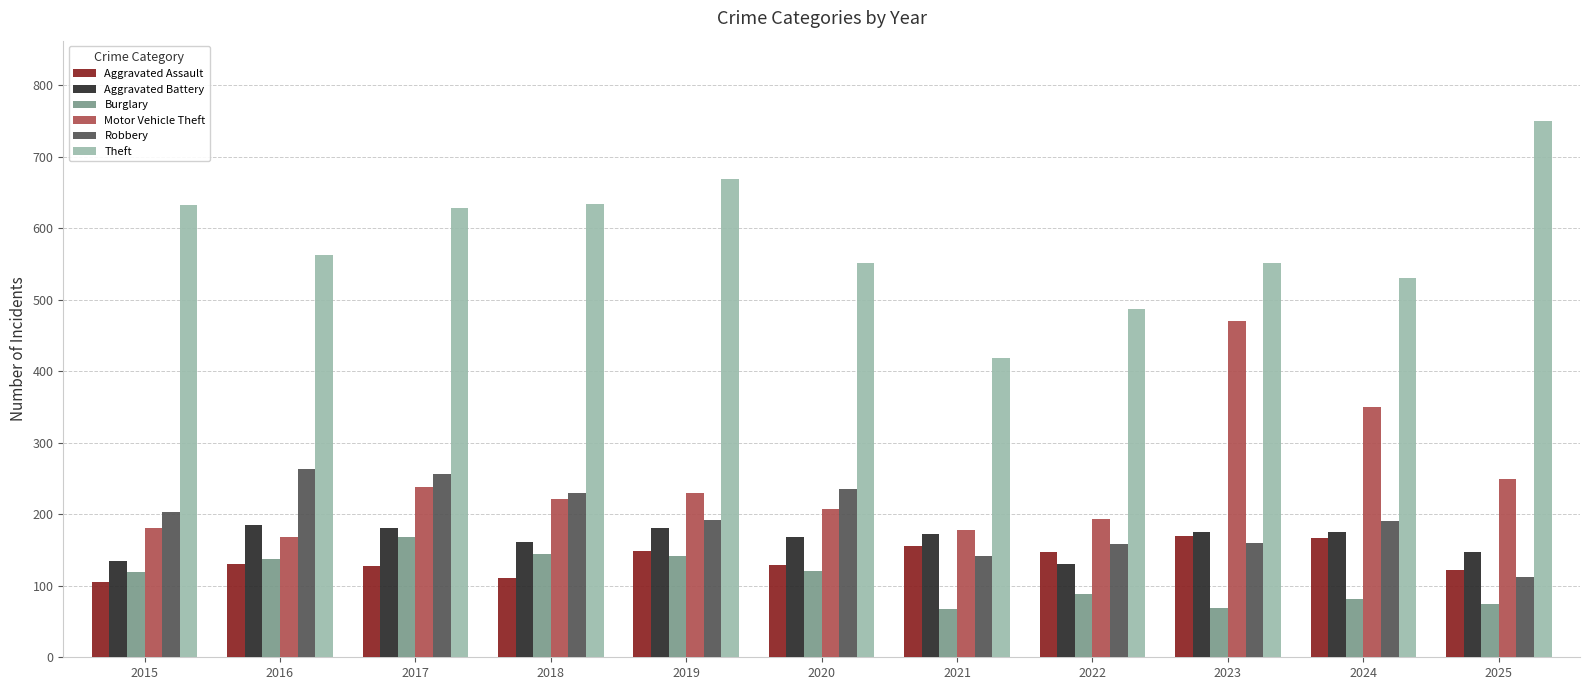

What is the sum of all Robbery values?

2144